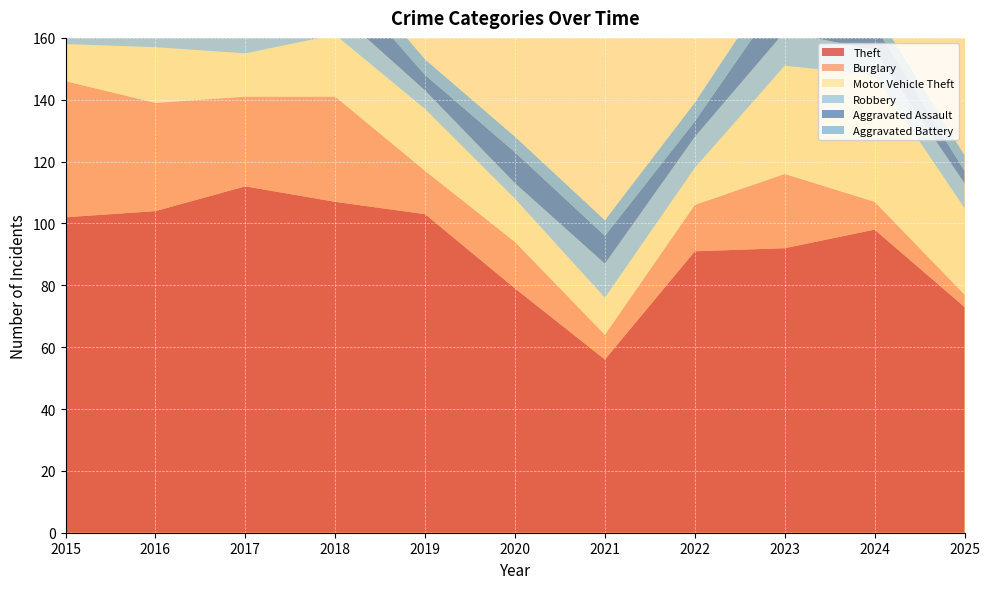

Reading left to right, what are all the values shown in this chart?

Theft: 2015=102	2016=104	2017=112	2018=107	2019=103	2020=79	2021=56	2022=91	2023=92	2024=98	2025=73
Burglary: 2015=44	2016=35	2017=29	2018=34	2019=14	2020=15	2021=8	2022=15	2023=24	2024=9	2025=4
Motor Vehicle Theft: 2015=12	2016=18	2017=14	2018=20	2019=20	2020=14	2021=12	2022=12	2023=35	2024=41	2025=28
Robbery: 2015=8	2016=10	2017=13	2018=8	2019=6	2020=5	2021=11	2022=10	2023=11	2024=8	2025=8
Aggravated Assault: 2015=2	2016=6	2017=6	2018=12	2019=5	2020=10	2021=9	2022=5	2023=13	2024=8	2025=4
Aggravated Battery: 2015=3	2016=1	2017=5	2018=6	2019=5	2020=5	2021=5	2022=6	2023=8	2024=5	2025=5